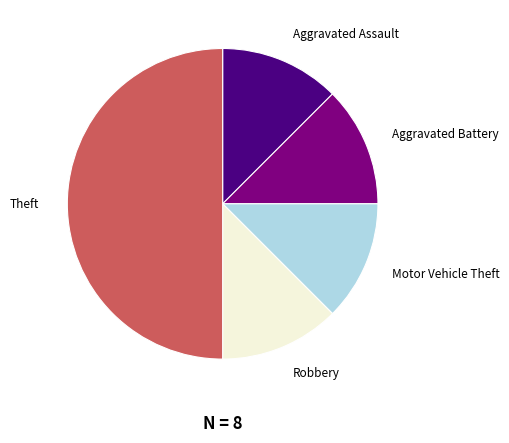

The Aggravated Assault slice represents 12% of the pie. True or false?

True